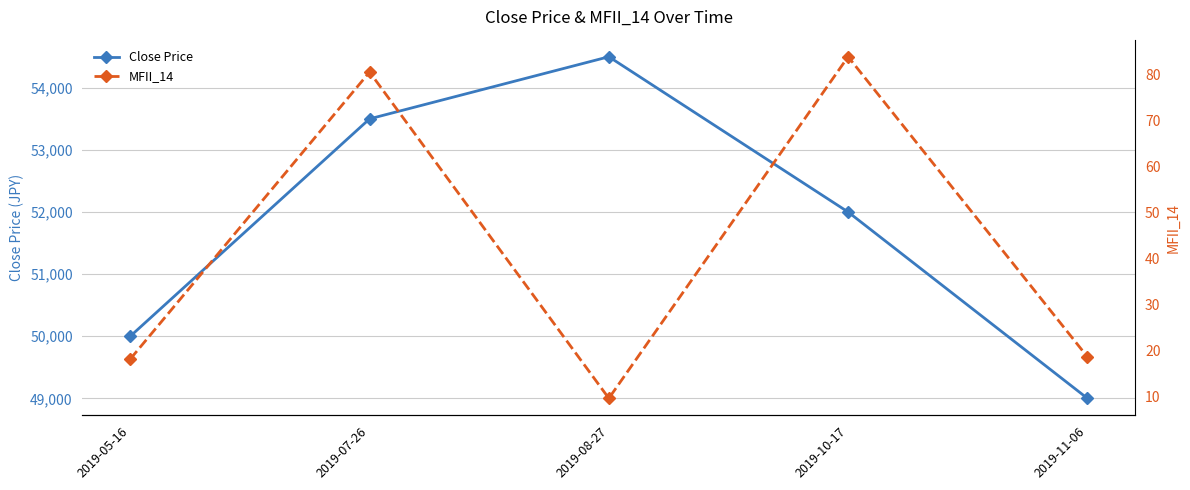

Reading right to left, extract all data points from this chart.

Close Price: 2019-11-06=49000.0	2019-10-17=52000.0	2019-08-27=54500.0	2019-07-26=53500.0	2019-05-16=50000.0
MFII_14: 2019-11-06=18.6	2019-10-17=84.0	2019-08-27=9.5	2019-07-26=80.6	2019-05-16=18.1